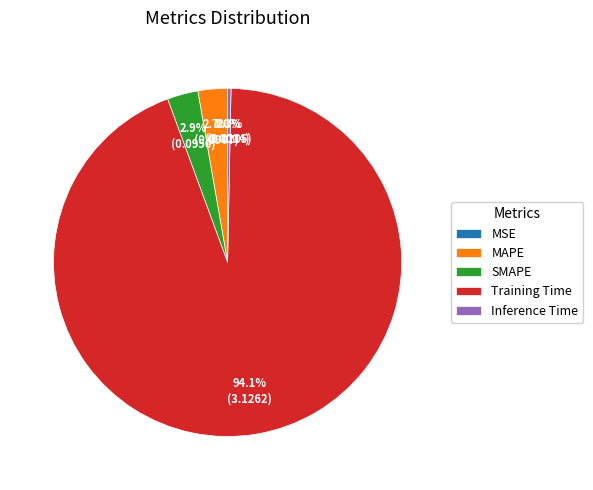

What is the majority slice?

Training Time